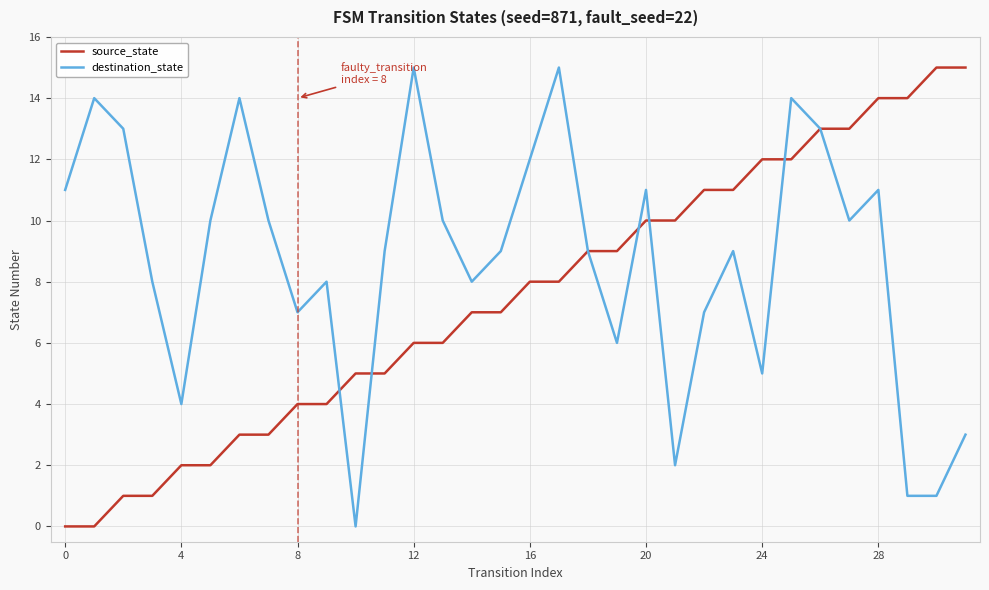

What is the highest value of the destination_state series?

15